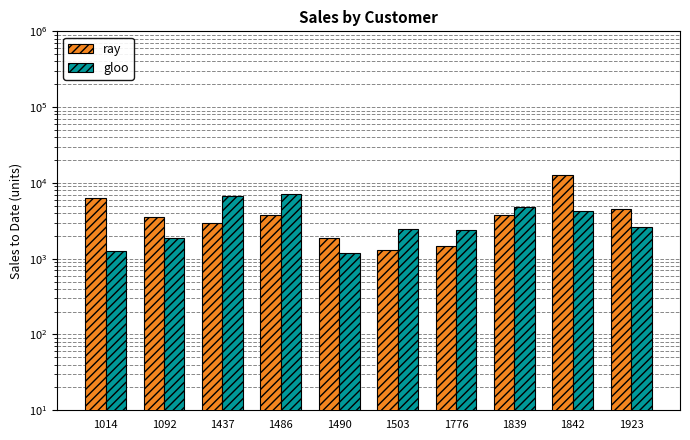

What is the minimum value for gloo?

1206